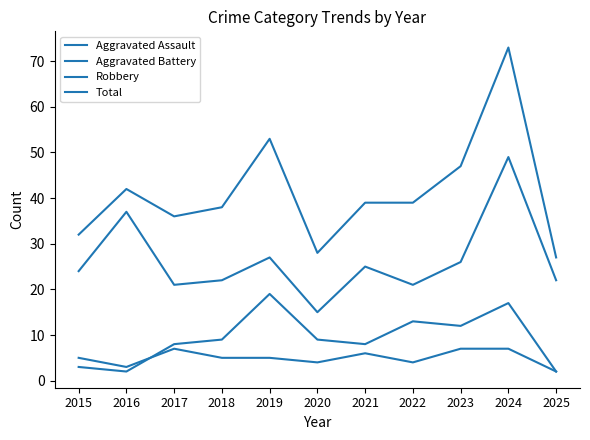

True or false: Robbery and Total cross at least once.

False